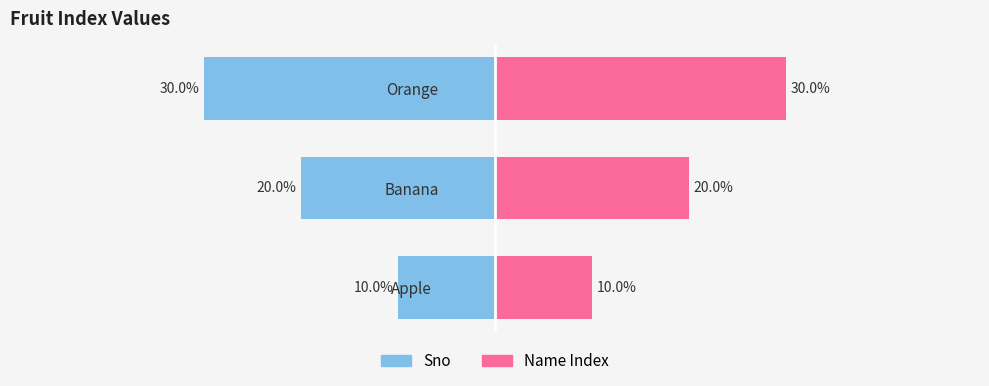

What are all the series names shown in the legend?

Sno, Name Index